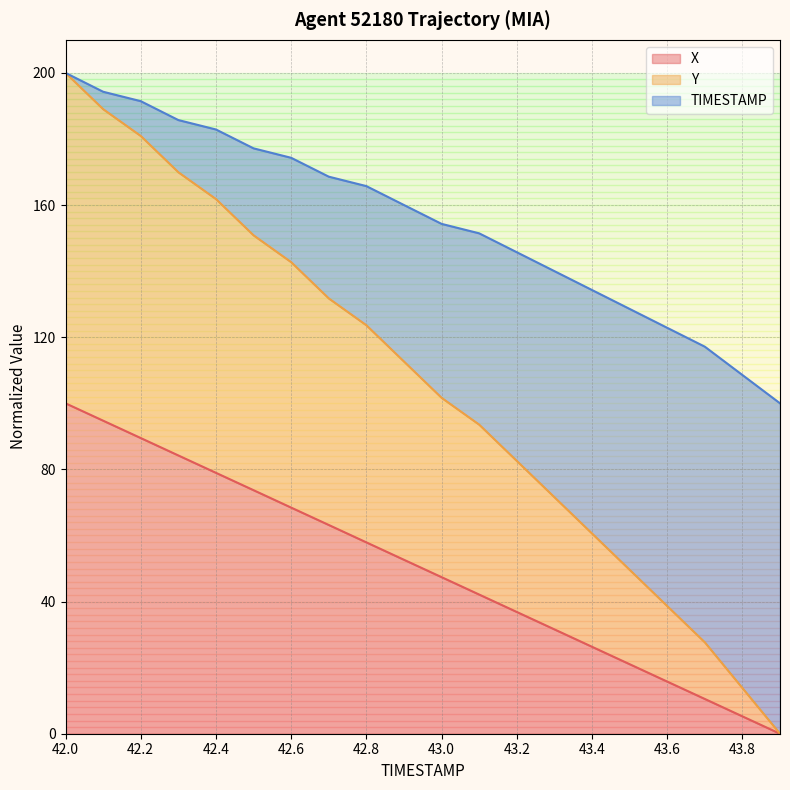

What is the difference between the highest and lowest values at 43.6?

107.1